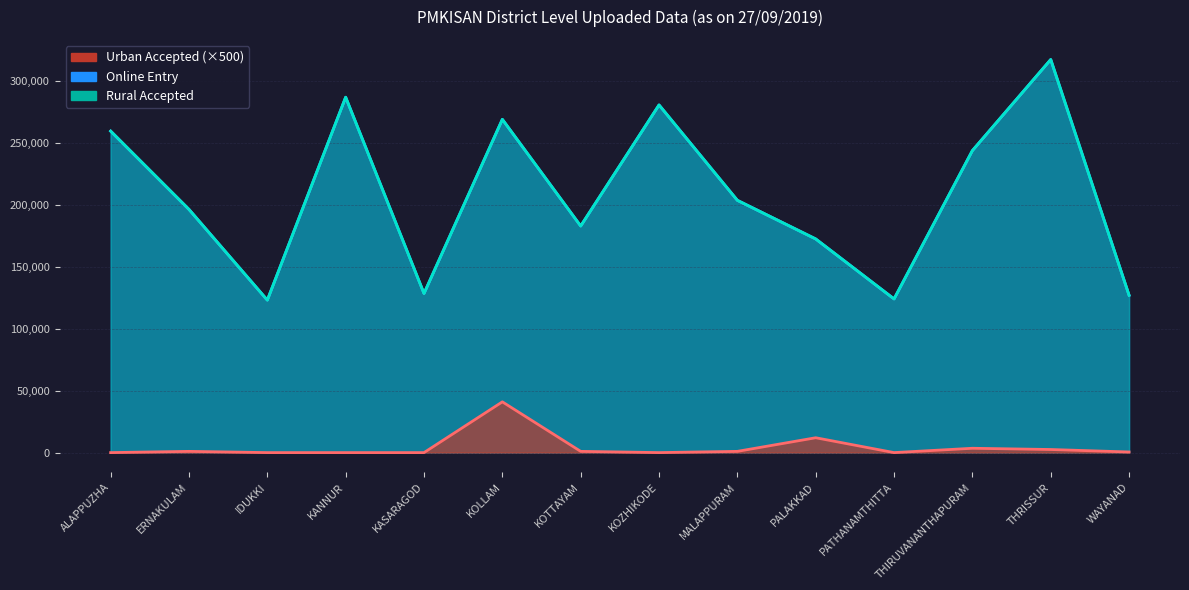

Is it true that Rural Accepted equals 109465 at KANNUR?

False